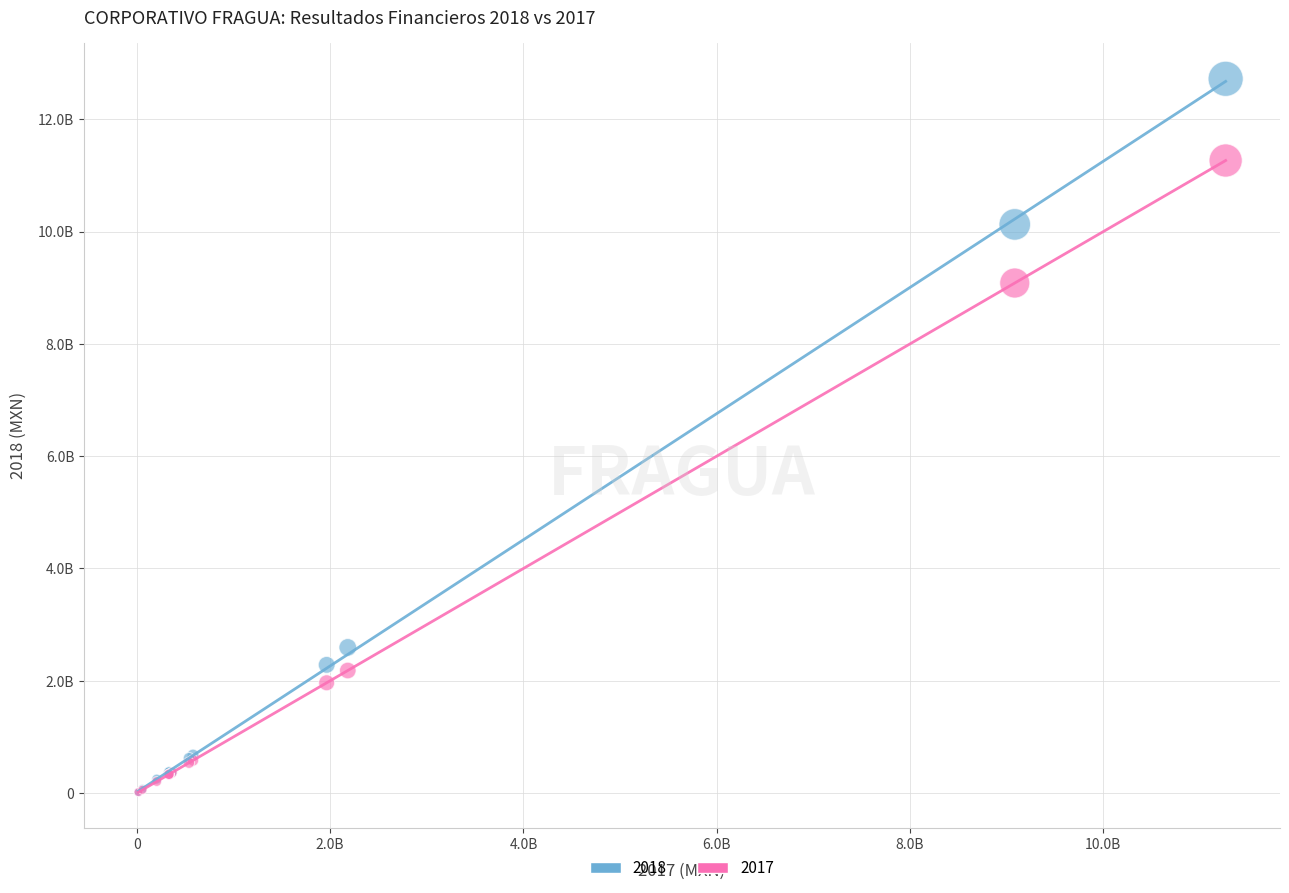

What are all the series names shown in the legend?

2018, 2017